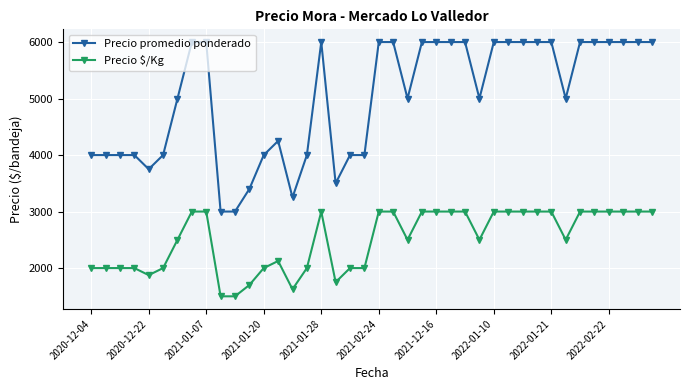

Does the chart have visible grid lines?

Yes